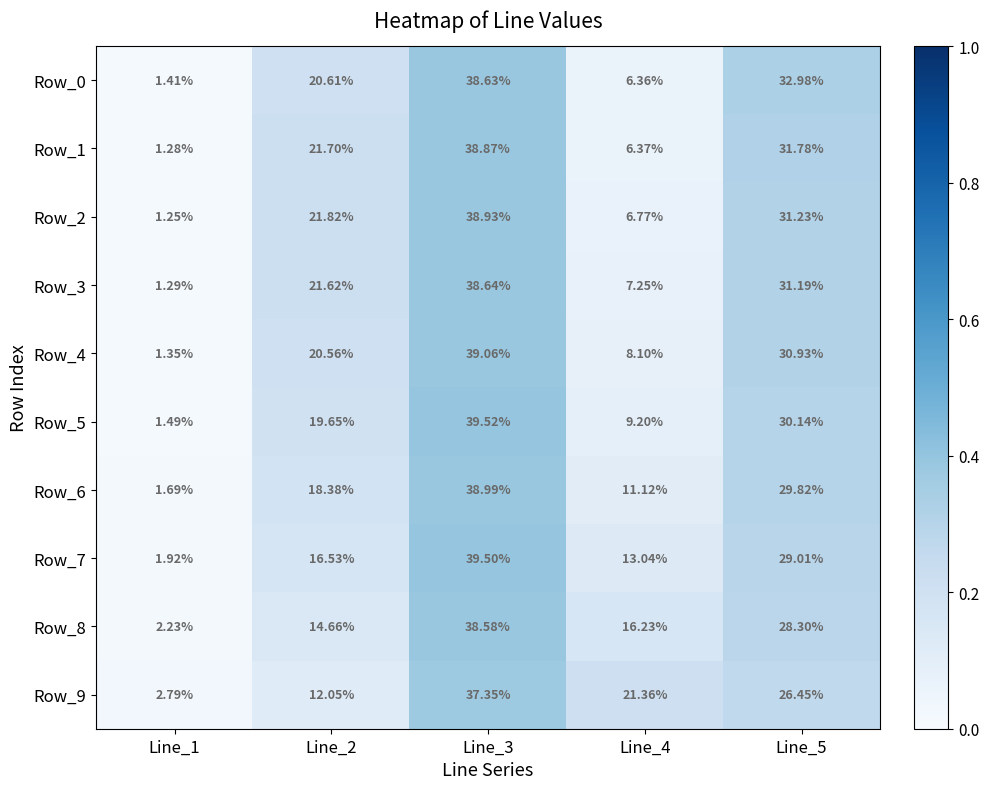

How many series are shown in this chart?

10